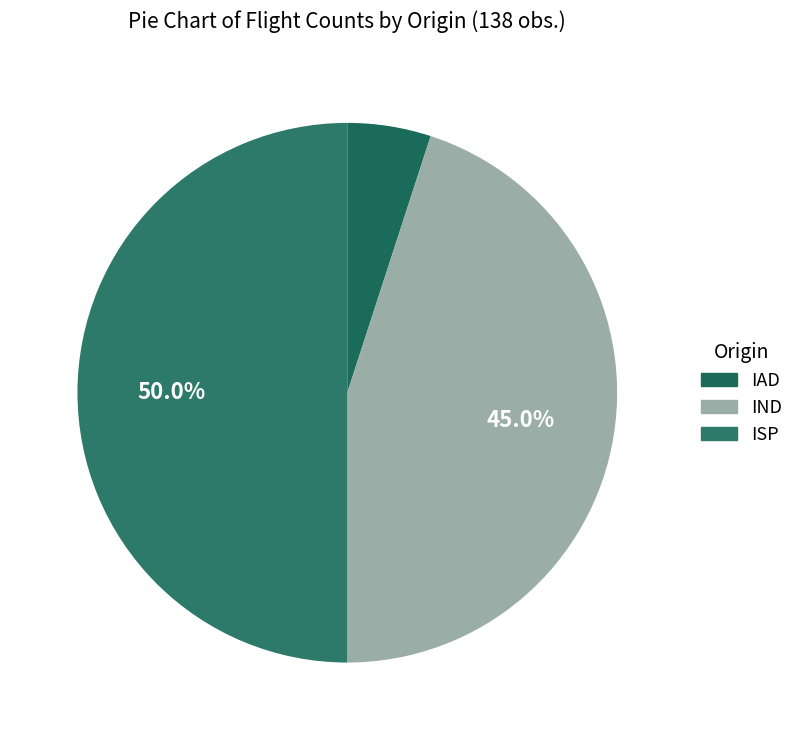

To the nearest percent, what is the average slice percentage?

33%